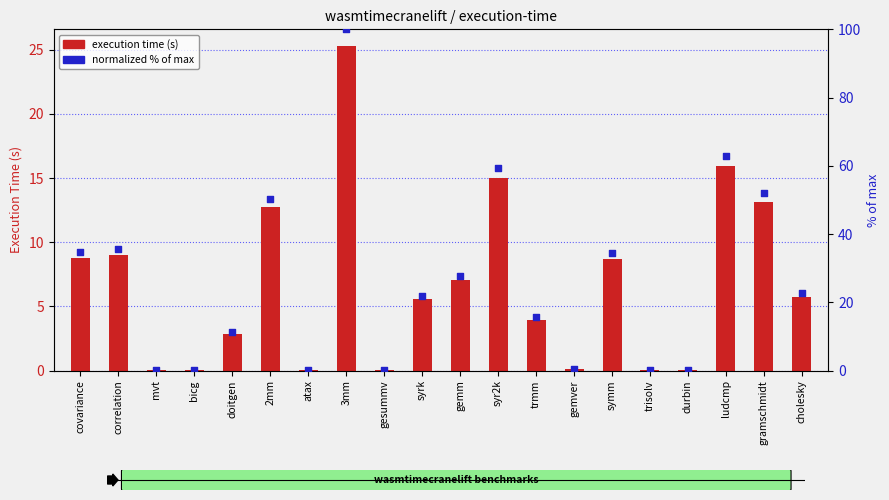

Is the value of normalized % of max at 2mm greater than the value of execution time (s) at trmm?

Yes